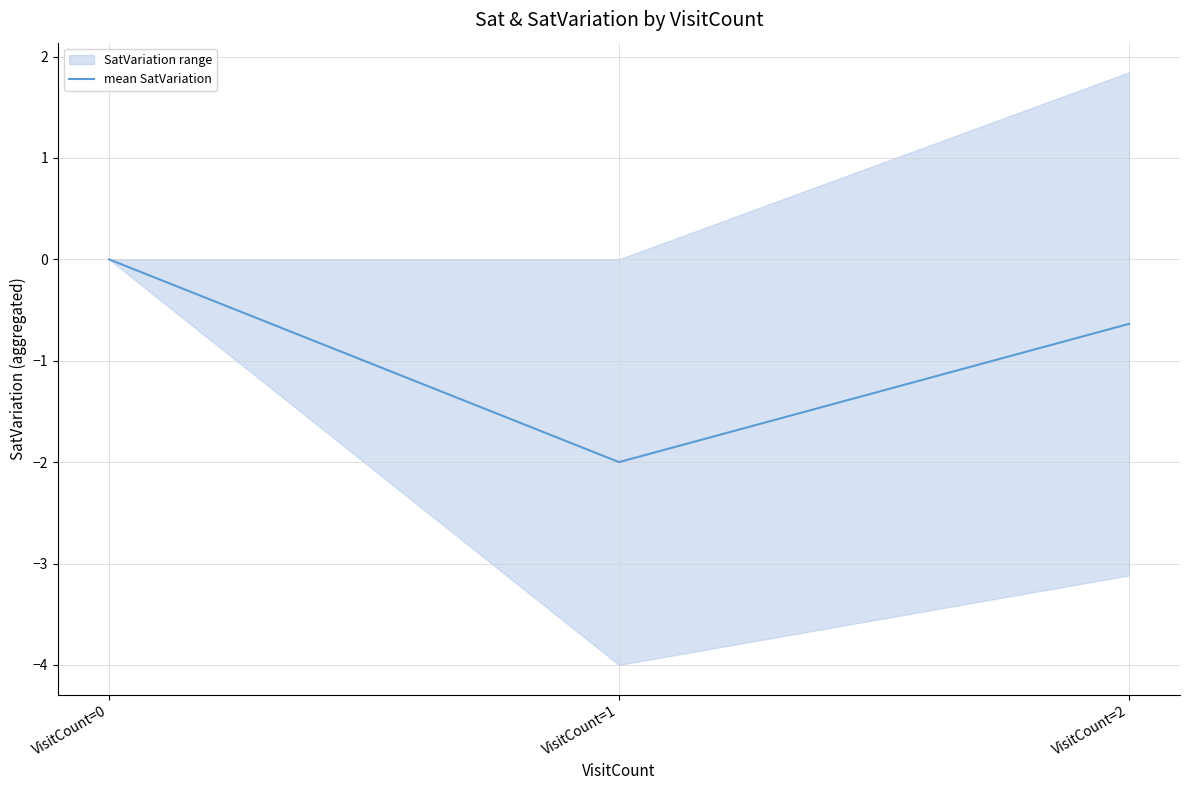

Between VisitCount=2 and VisitCount=1, which is larger?

VisitCount=2